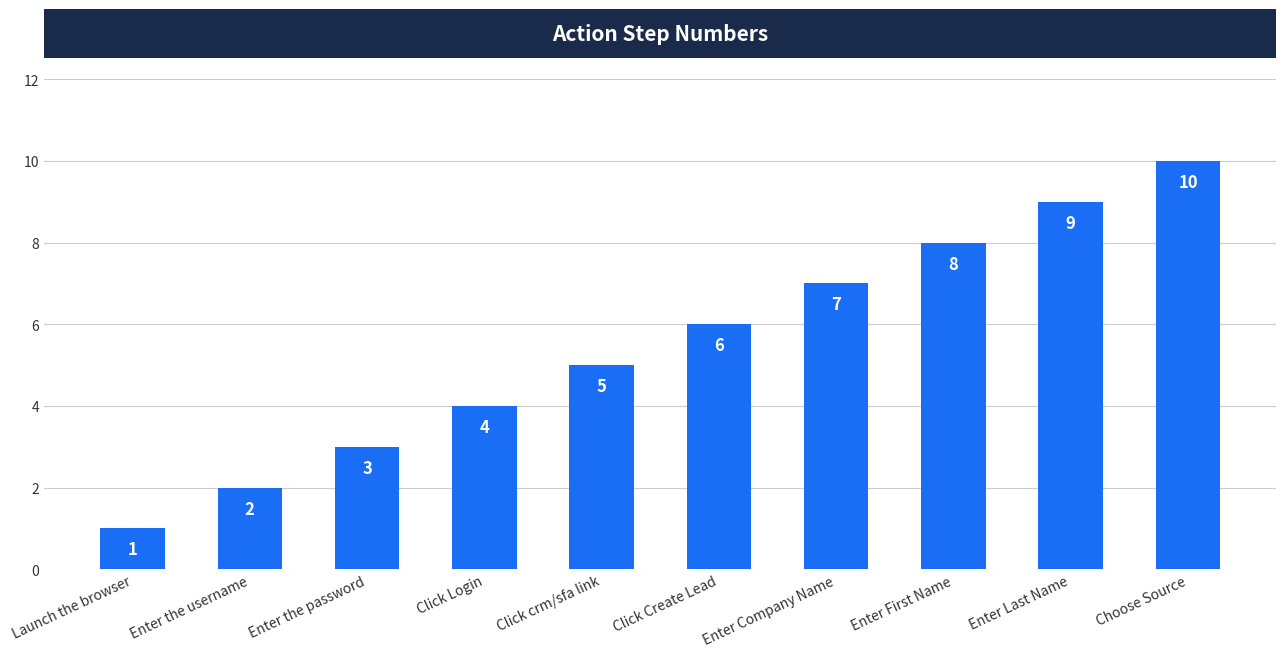

The value at Enter Last Name is 15. True or false?

False